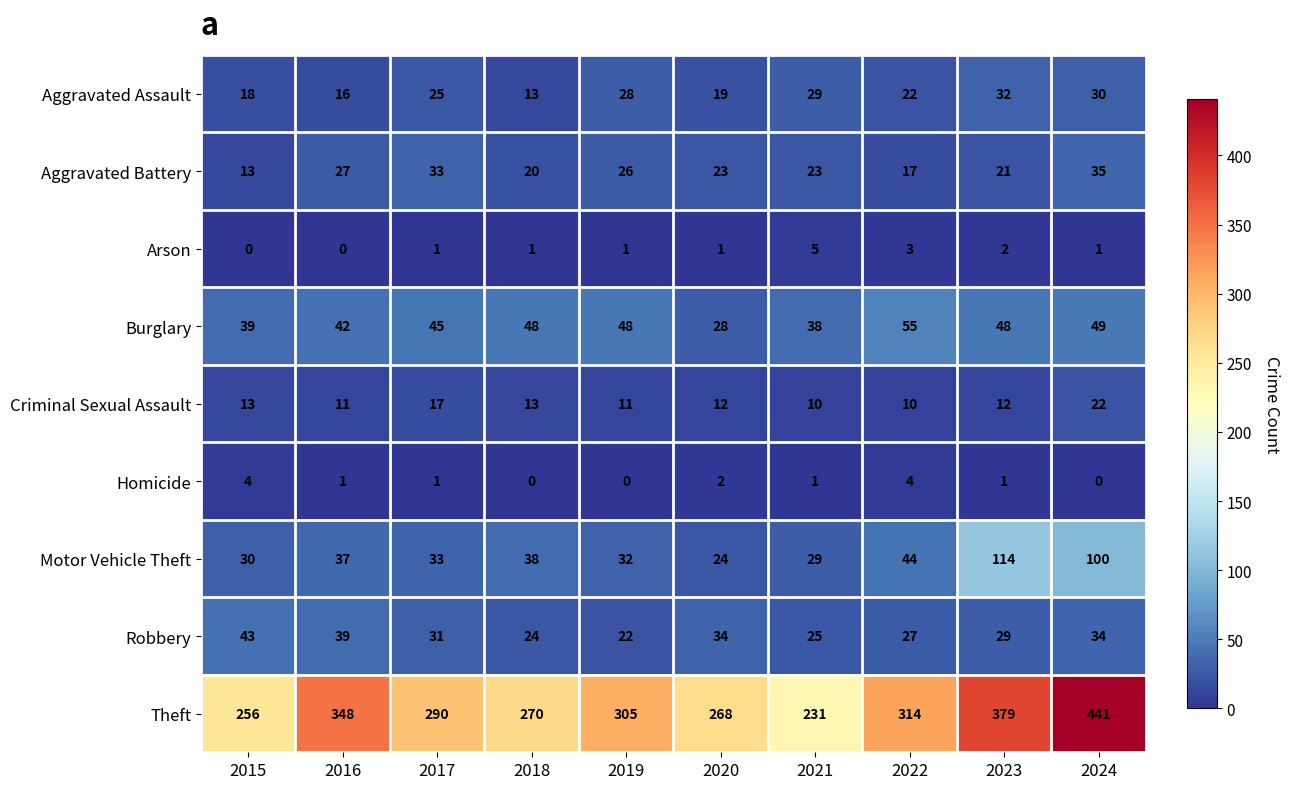

What is the difference between the maximum and second lowest values in the Arson series?

5